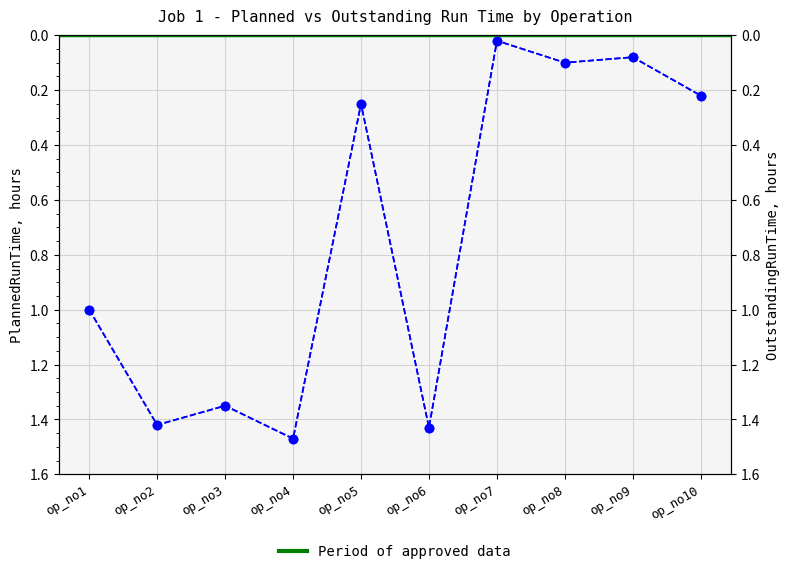

Which category has the lowest value across all series?

op_no7